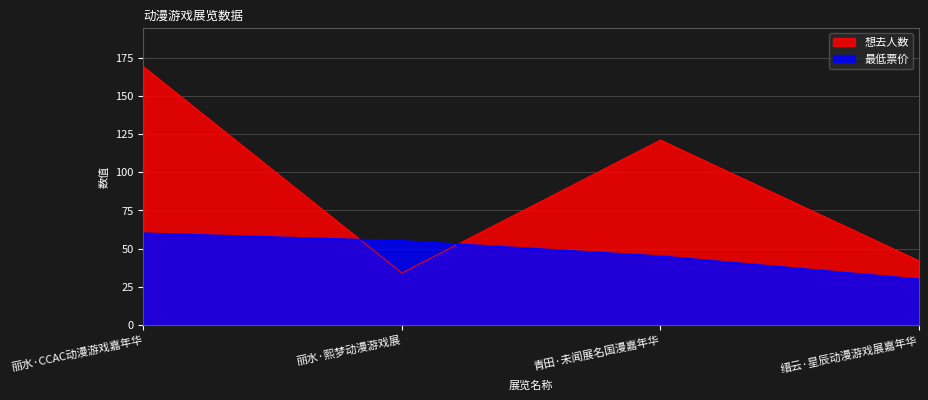

What is the sum of all 最低票价 values?

189.9